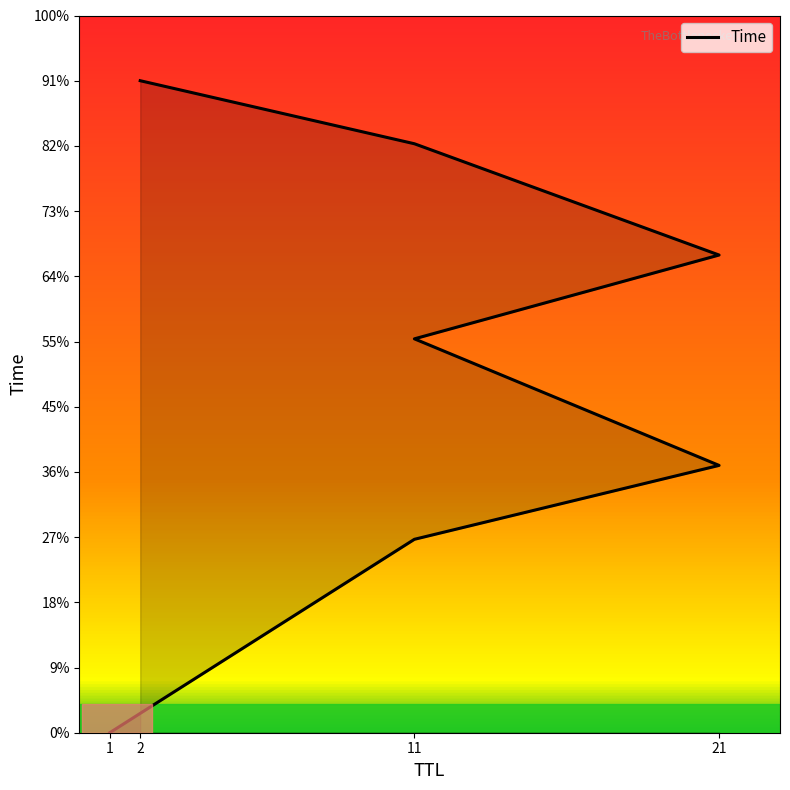

True or false: the data shows 4.5 at 11.

False